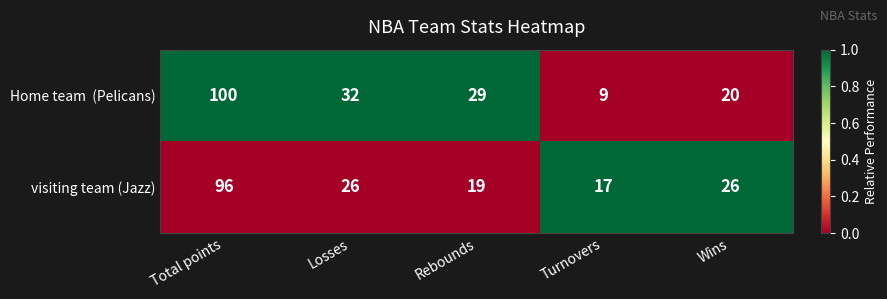

Which series changed the most between Total points and Rebounds?

visiting team (Jazz)